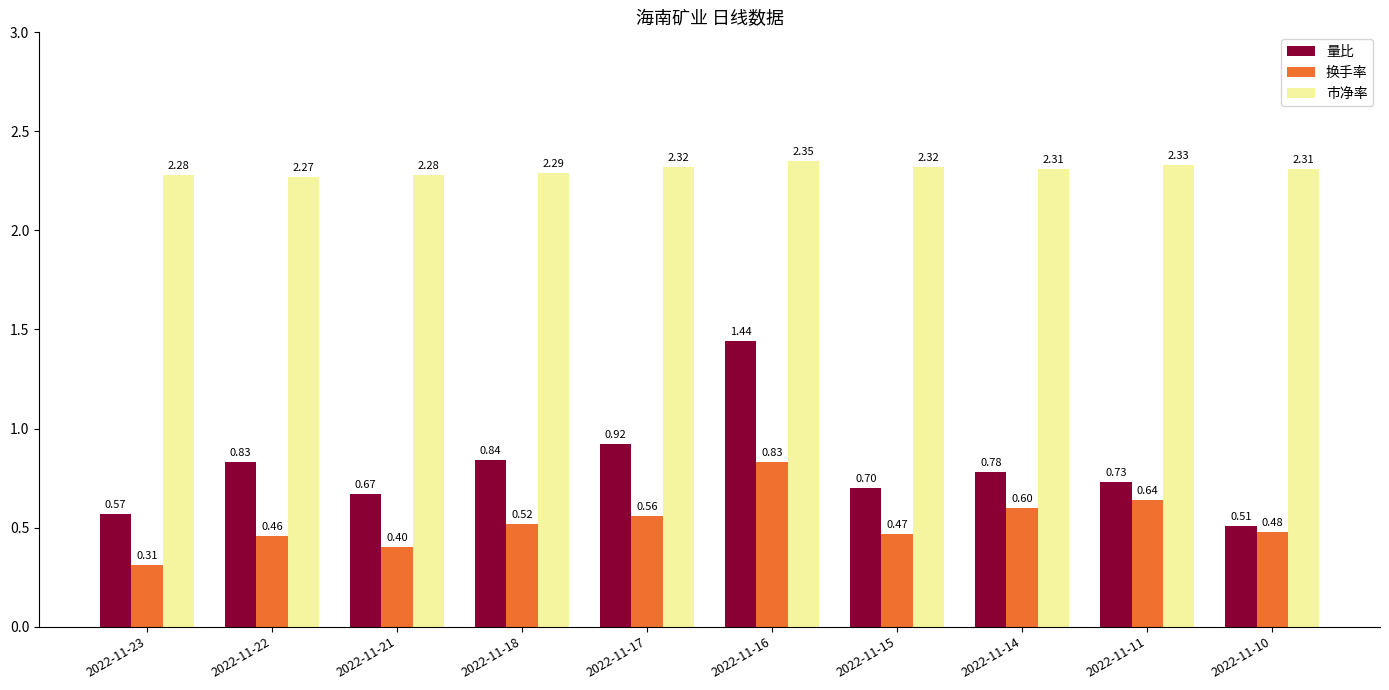

List the labels in order of 换手率 value, largest first.

2022-11-16, 2022-11-11, 2022-11-14, 2022-11-17, 2022-11-18, 2022-11-10, 2022-11-15, 2022-11-22, 2022-11-21, 2022-11-23